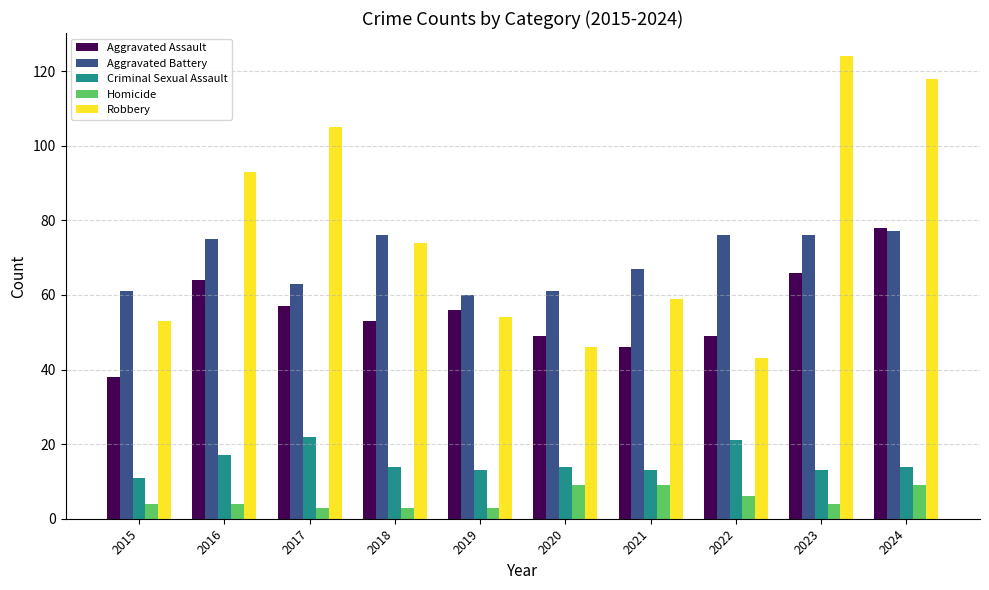

Is it true that Aggravated Battery equals 61 at 2015?

True